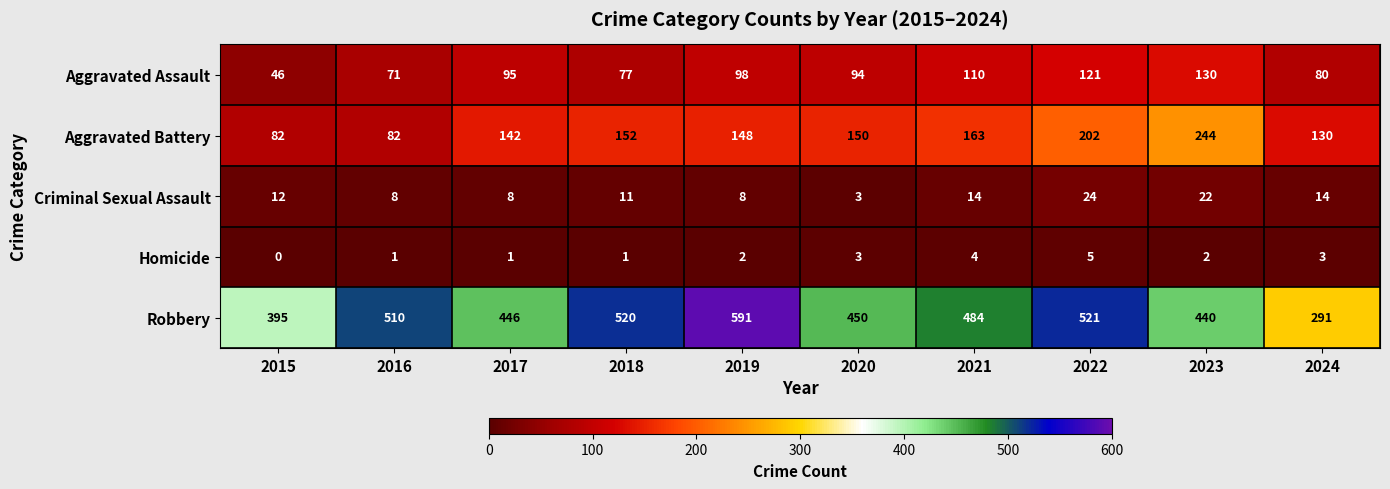

Which series has the largest total across all categories?

Robbery